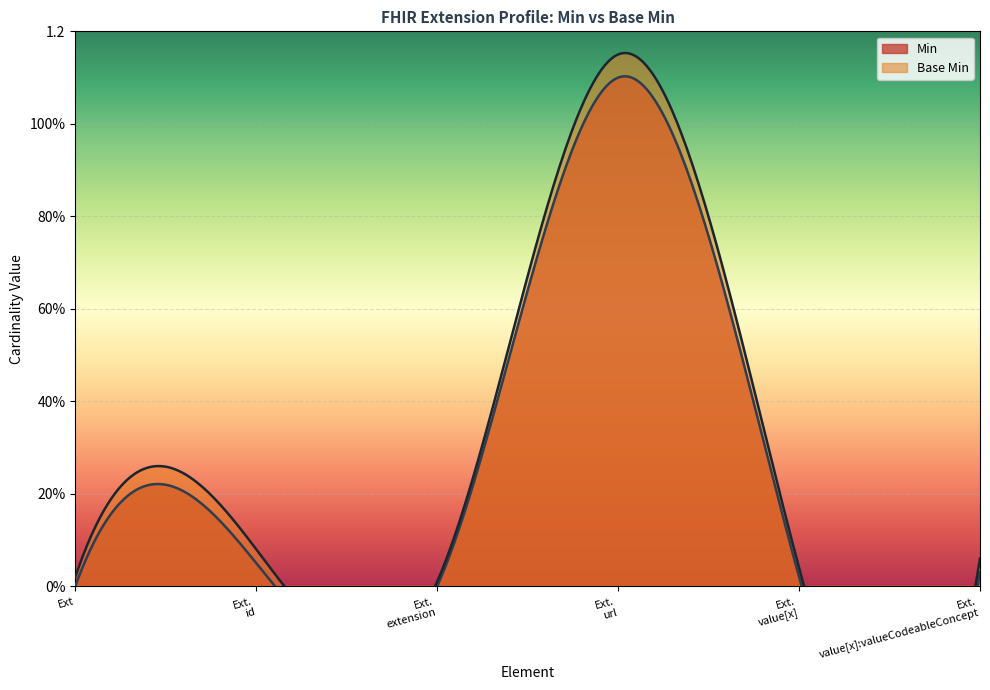

Rank the series by their maximum value, from highest to lowest.

Min, Base Min